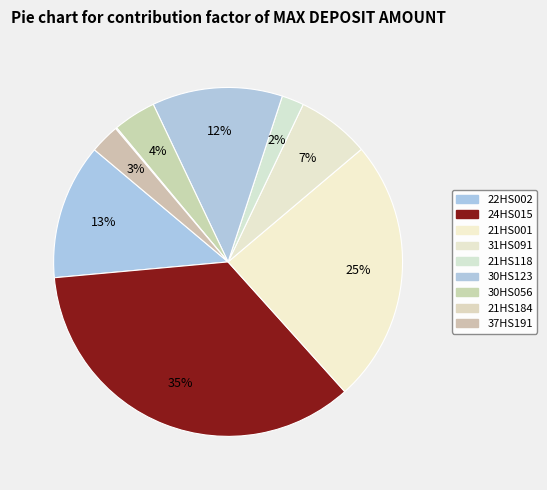

Does any single category account for the majority?

No